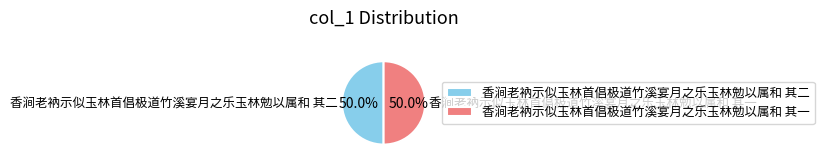

What is the ratio of the value at 香涧老衲示似玉林首倡极道竹溪宴月之乐玉林勉以属和 其一 to the value at 香涧老衲示似玉林首倡极道竹溪宴月之乐玉林勉以属和 其二?

1.0